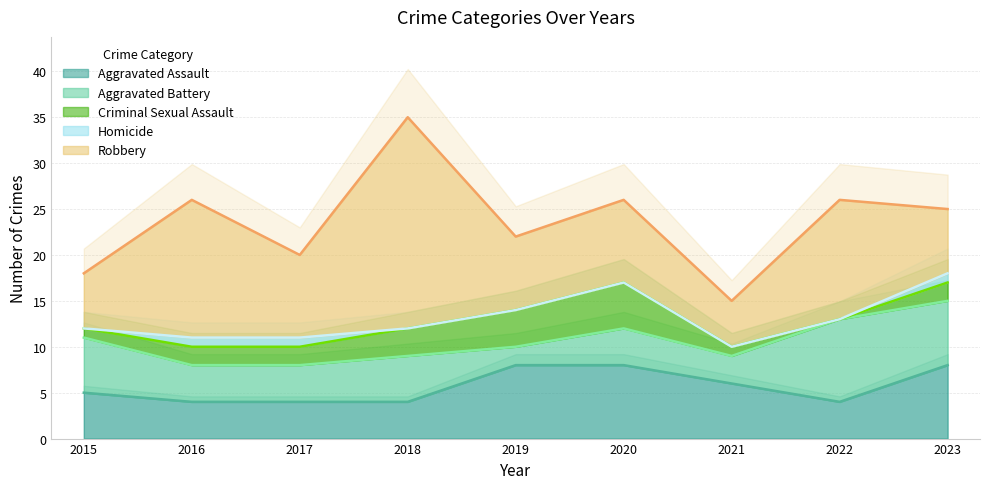

What are all the series names shown in the legend?

Aggravated Assault, Aggravated Battery, Criminal Sexual Assault, Homicide, Robbery